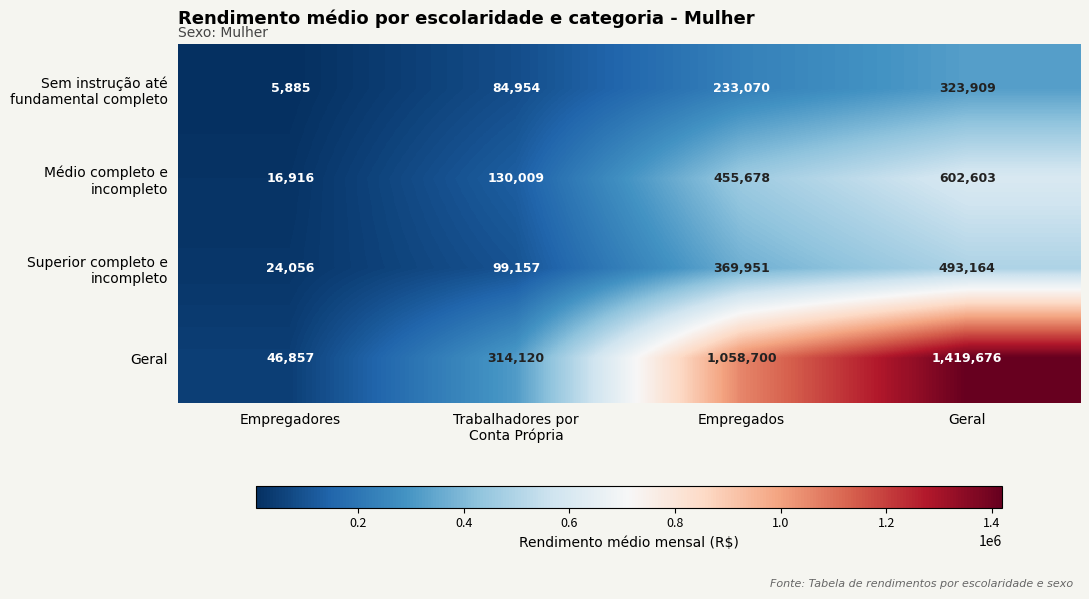

What is the greatest value displayed?

1419676